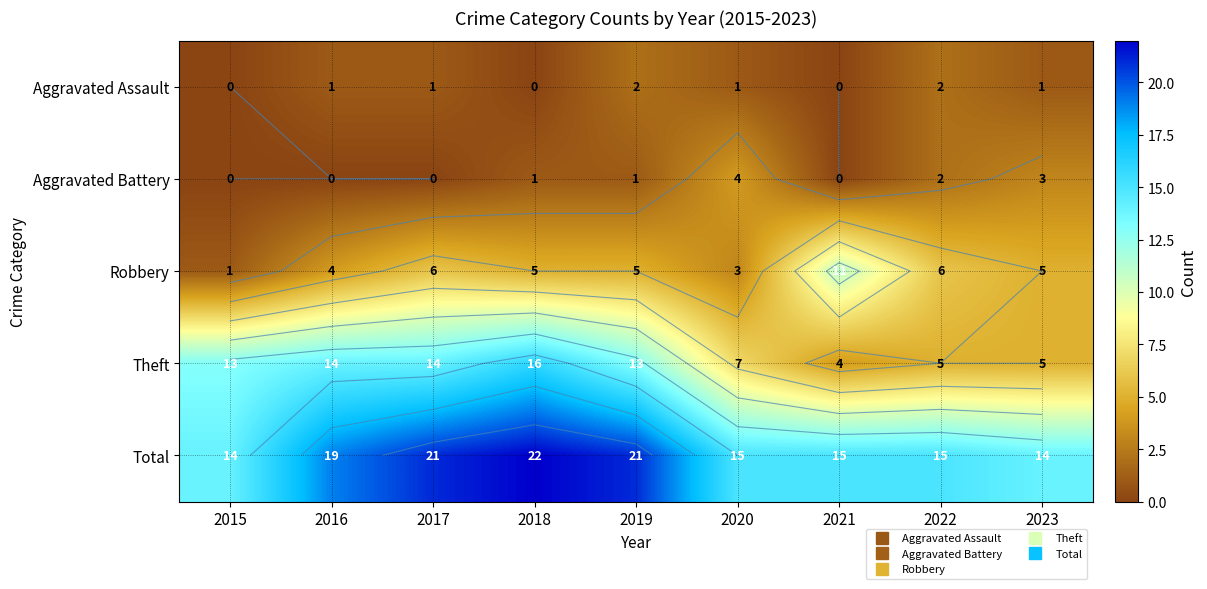

At which label is Aggravated Assault closest to 1?

2016